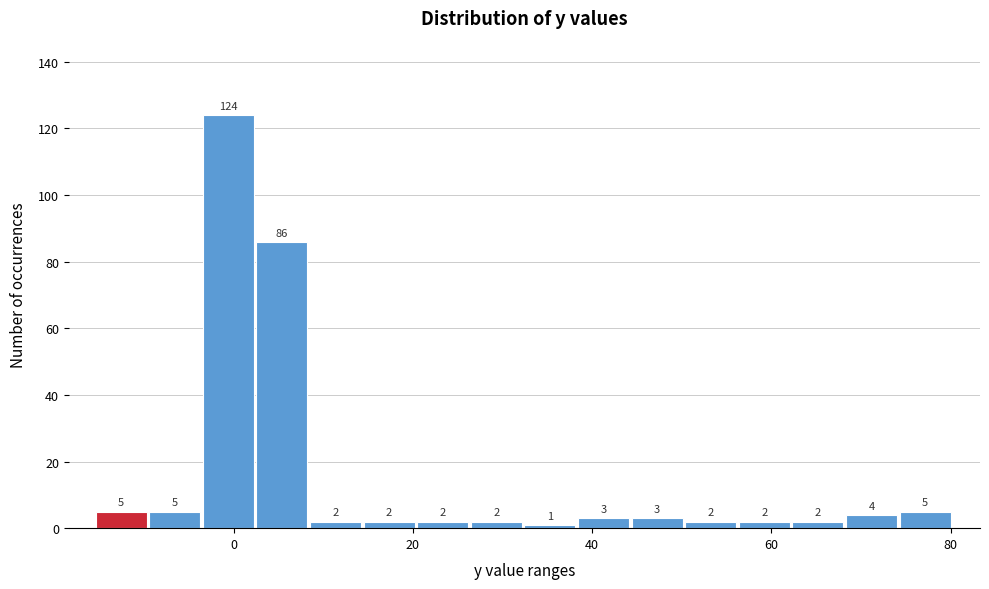

Around what value on the x-axis is the tallest bar? Give the approximate position of its centre, as read against the axis.

0